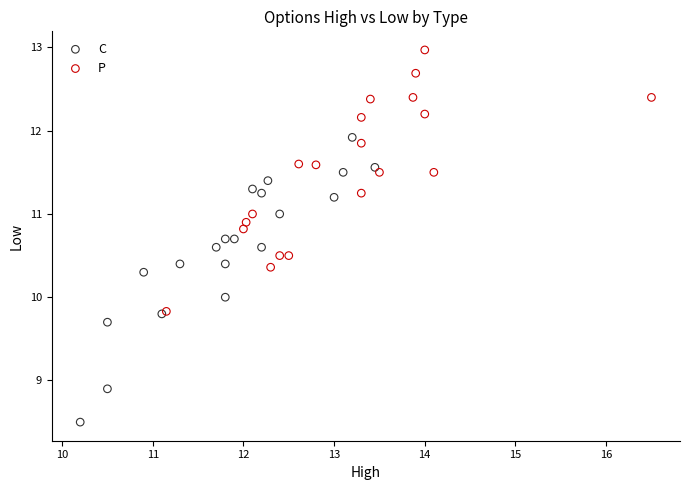

Which series reaches the maximum Y coordinate?

P